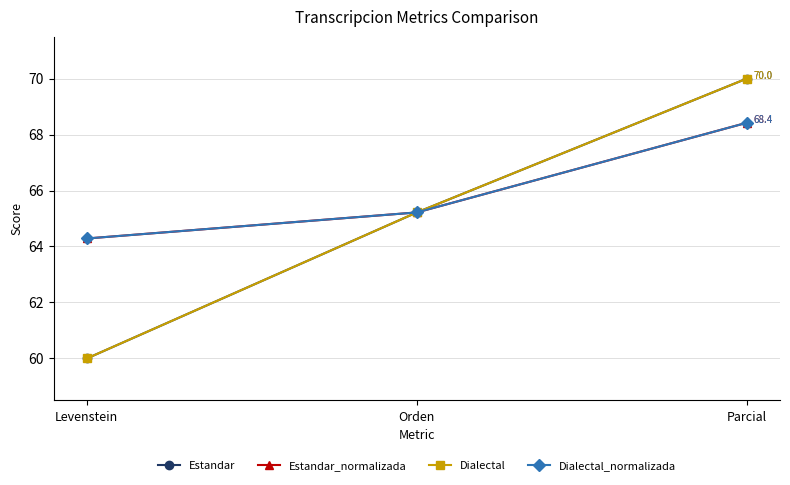

The Estandar series shows 85.7 at Orden. True or false?

False